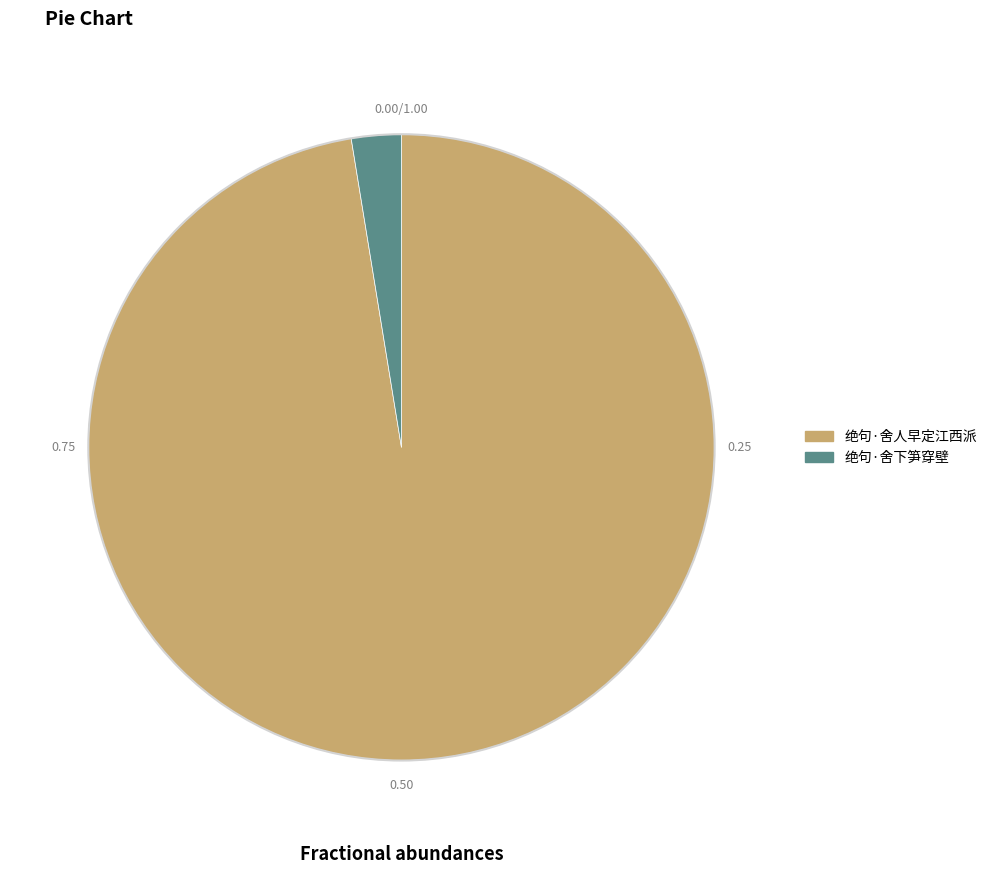

Is there a majority slice in this chart?

Yes